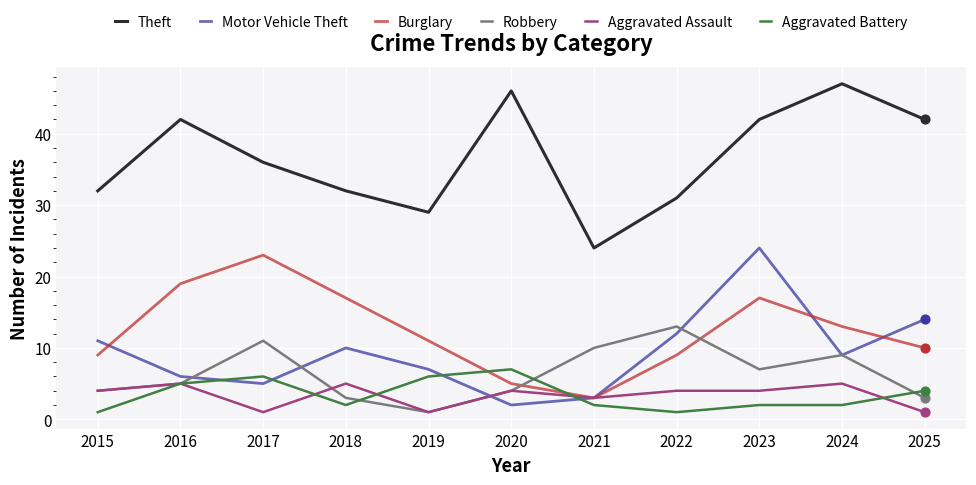

The value of Burglary at 2016 is 32. True or false?

False